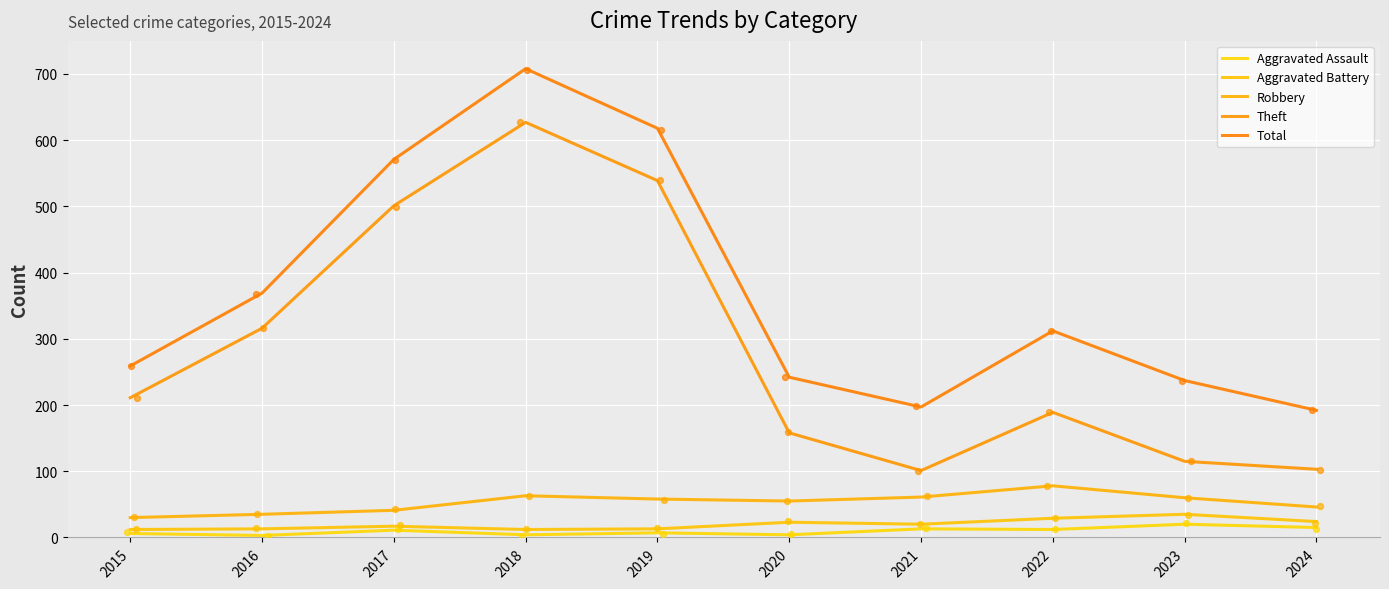

Which series has the largest total across all categories?

Total